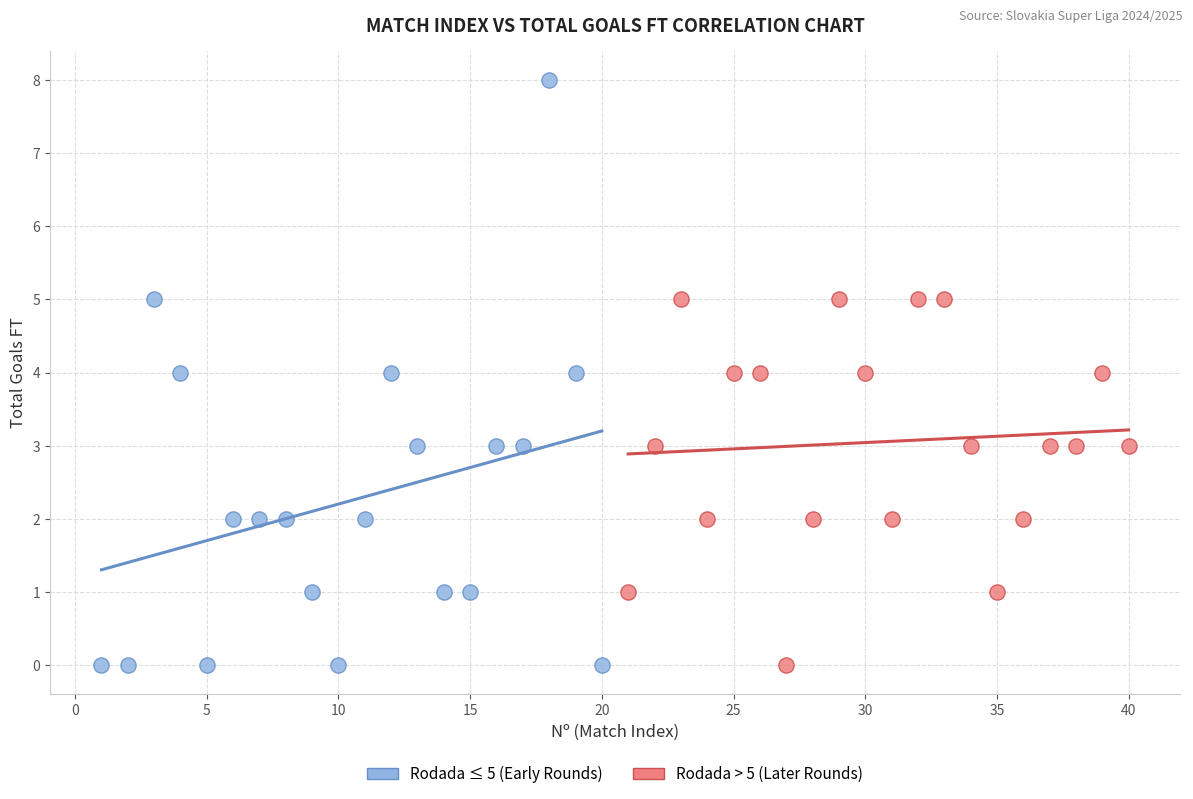

Which series reaches the maximum Y coordinate?

Rodada ≤ 5 (Early Rounds)